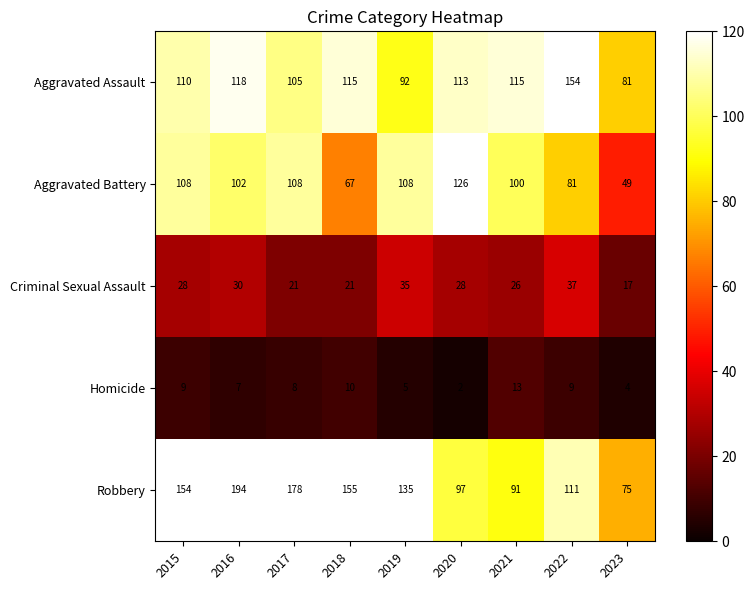

List the series in order of their peak value, lowest first.

Homicide, Criminal Sexual Assault, Aggravated Battery, Aggravated Assault, Robbery